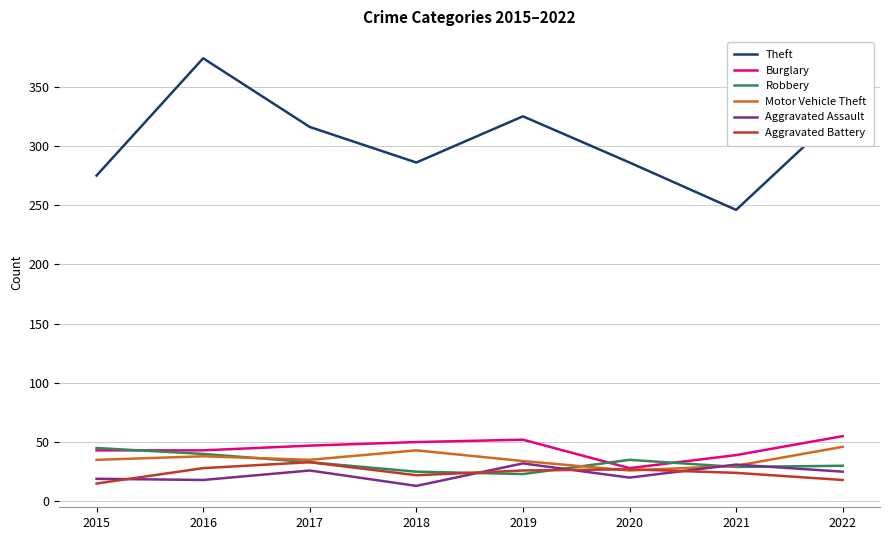

What is the sum of the Robbery values at 2016 and 2022?

70